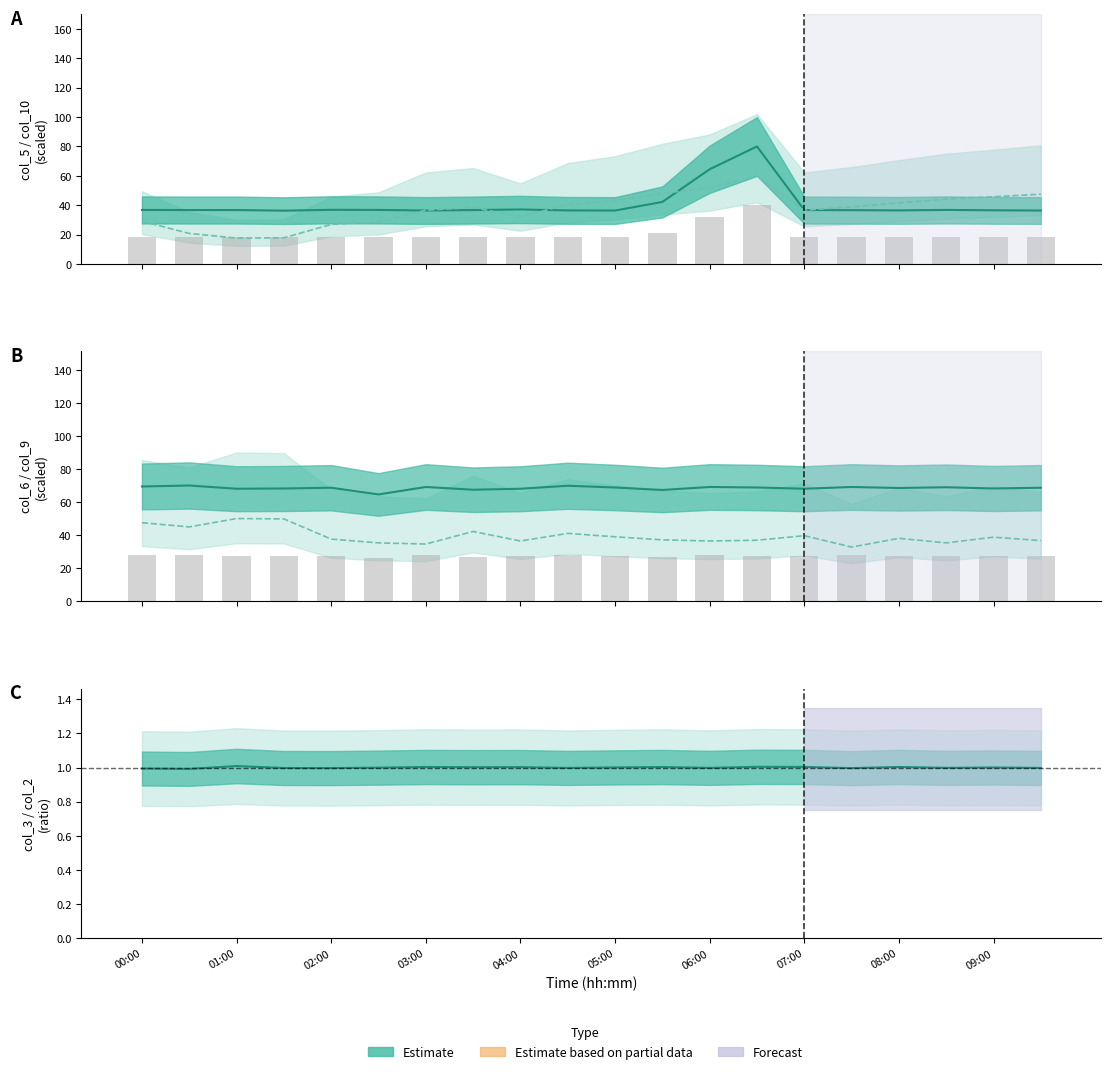

What is the sum of the col_9 values at 03:30 and 07:00?

81.8